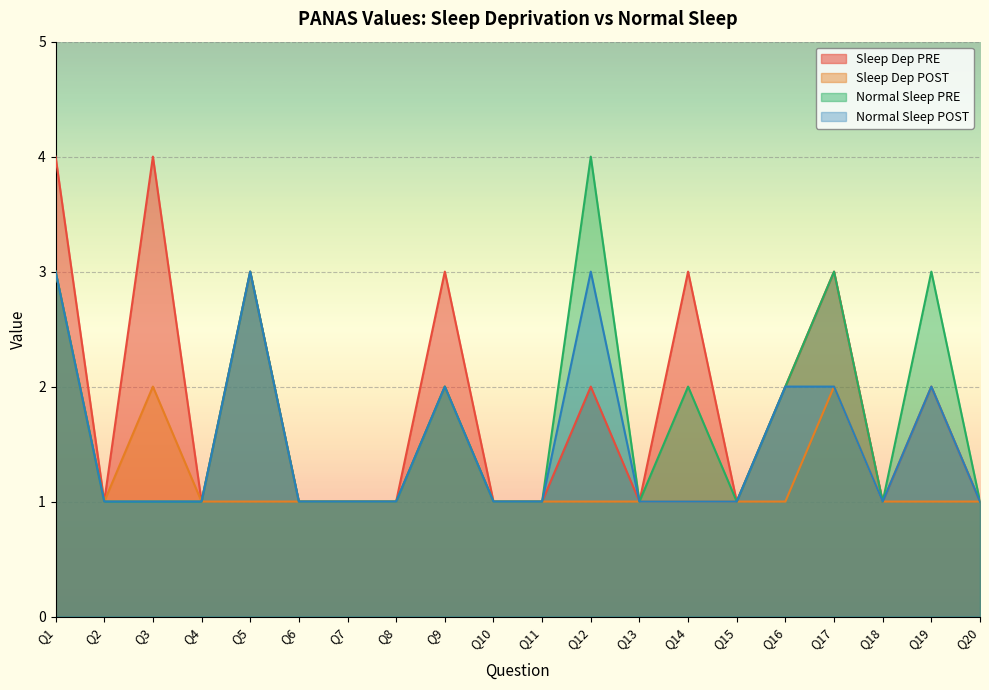

What is the difference between the maximum and minimum values in the Sleep Dep PRE series?

3